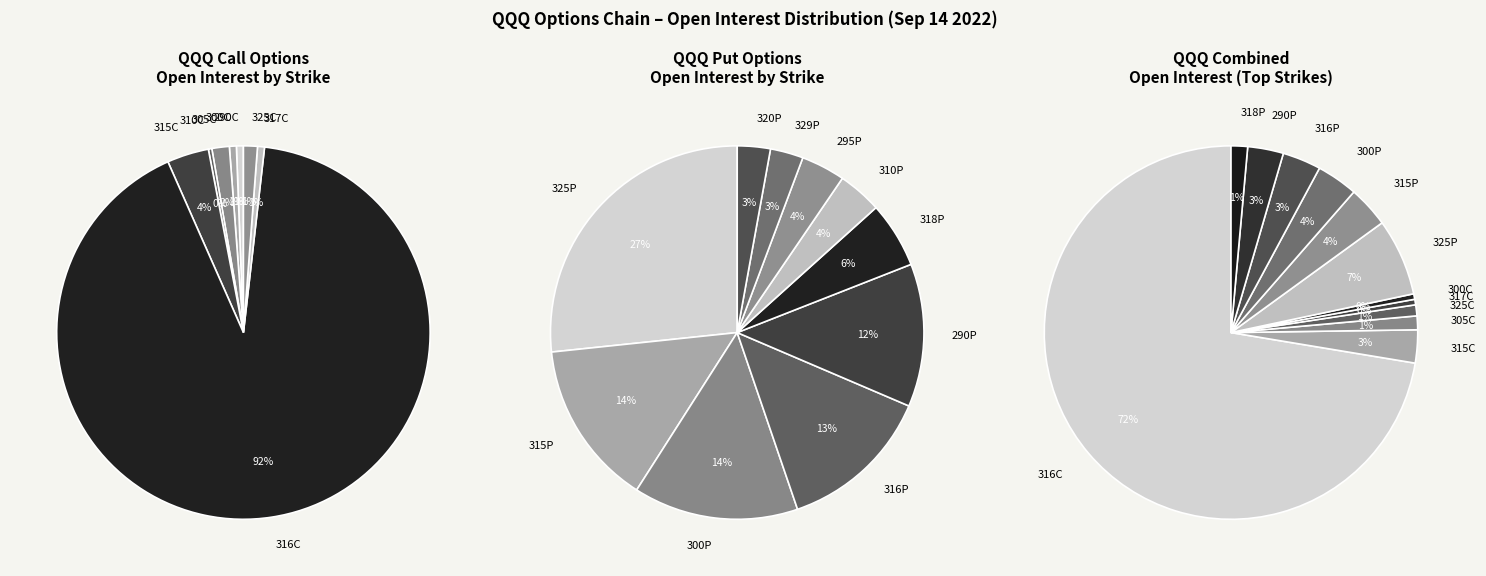

Is it true that 18 is 2% of the pie?

False